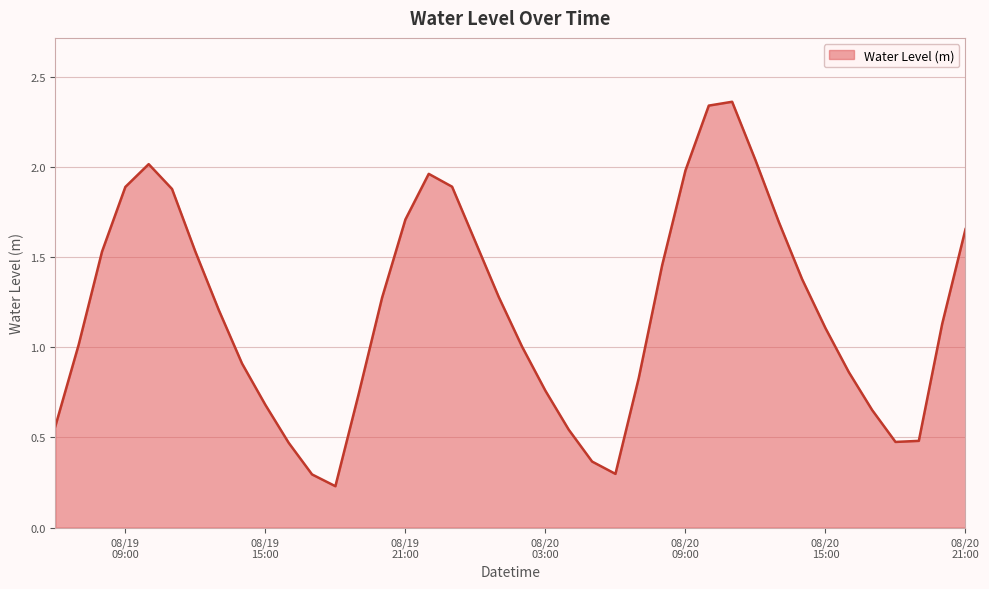

What is the sum of all values?

48.1